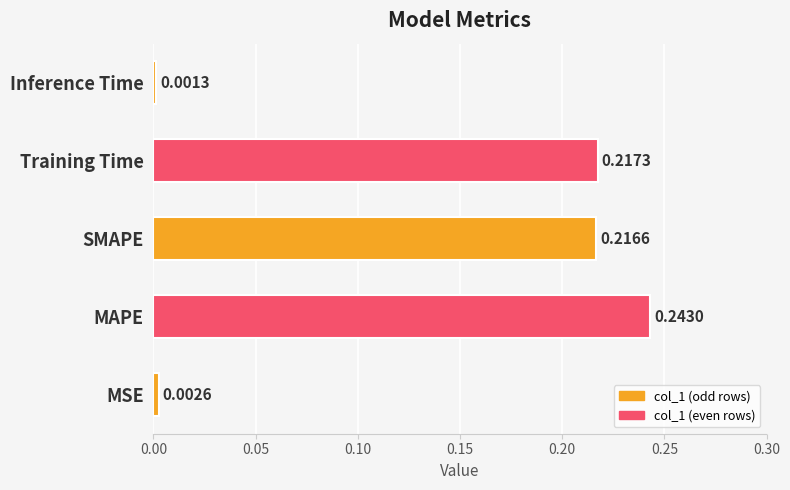

List the labels in order of value, largest first.

MAPE, Training Time, SMAPE, MSE, Inference Time